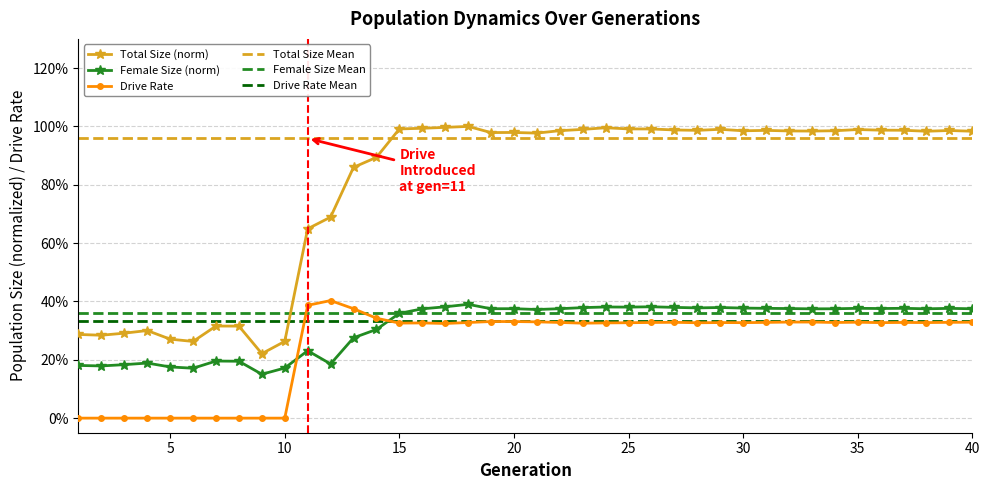

Which label corresponds to the largest value in the chart?

18